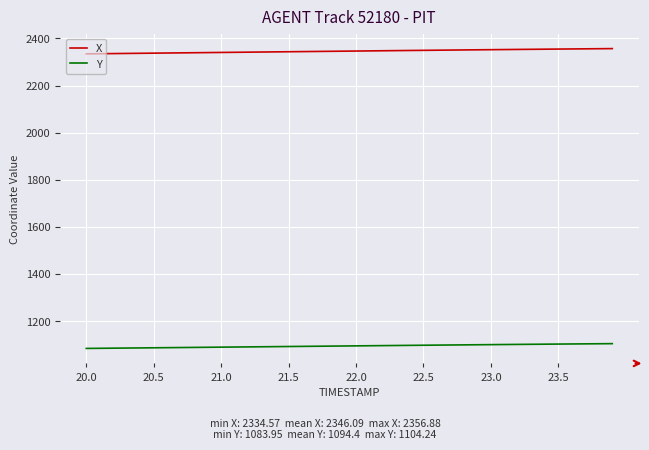

At how many categories does at least one series exceed 1950?

40